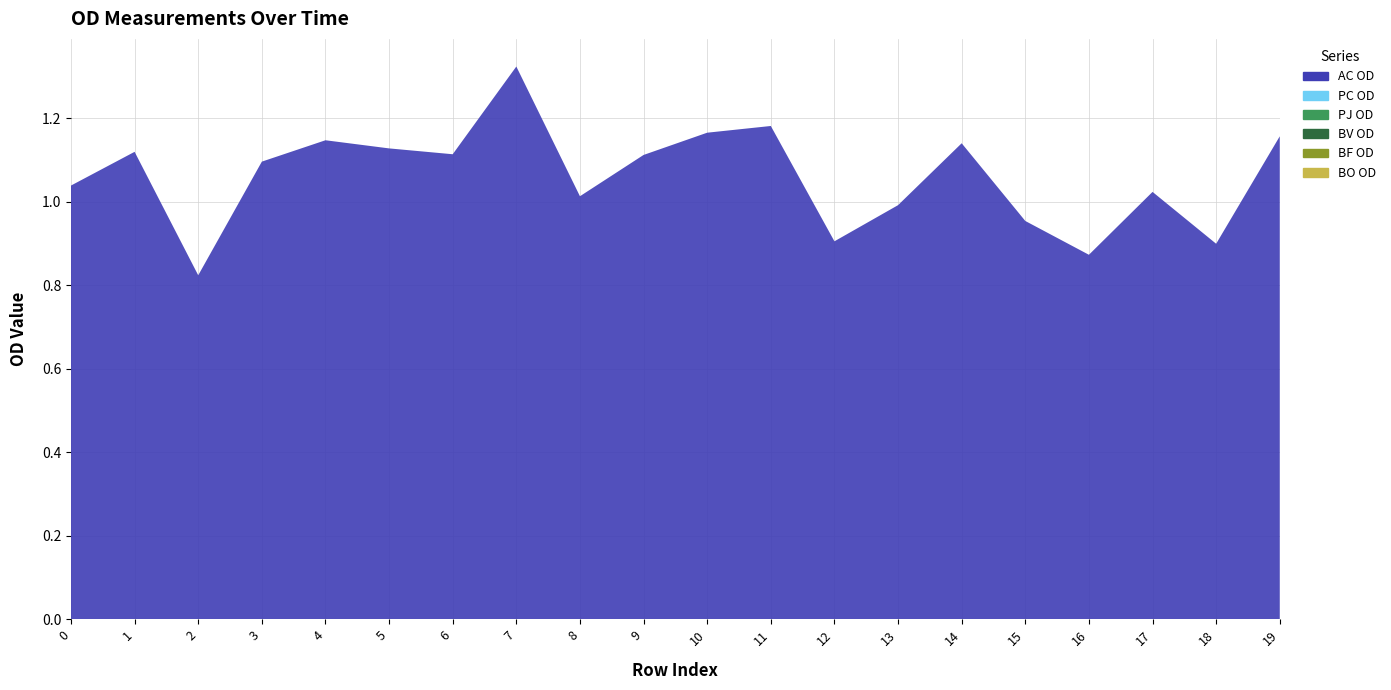

Reading right to left, what are all the values shown in this chart?

AC OD: 1.2	0.9	1.0	0.9	1.0	1.1	1.0	0.9	1.2	1.2	1.1	1.0	1.3	1.1	1.1	1.1	1.1	0.8	1.1	1.0
PC OD: 0.0	0.0	0.0	0.0	0.0	0.0	0.0	0.0	0.0	0.0	0.0	0.0	0.0	0.0	0.0	0.0	0.0	0.0	0.0	0.0
PJ OD: 0.0	0.0	0.0	0.0	0.0	0.0	0.0	0.0	0.0	0.0	0.0	0.0	0.0	0.0	0.0	0.0	0.0	0.0	0.0	0.0
BV OD: 0.0	0.0	0.0	0.0	0.0	0.0	0.0	0.0	0.0	0.0	0.0	0.0	0.0	0.0	0.0	0.0	0.0	0.0	0.0	0.0
BF OD: 0.0	0.0	0.0	0.0	0.0	0.0	0.0	0.0	0.0	0.0	0.0	0.0	0.0	0.0	0.0	0.0	0.0	0.0	0.0	0.0
BO OD: 0.0	0.0	0.0	0.0	0.0	0.0	0.0	0.0	0.0	0.0	0.0	0.0	0.0	0.0	0.0	0.0	0.0	0.0	0.0	0.0